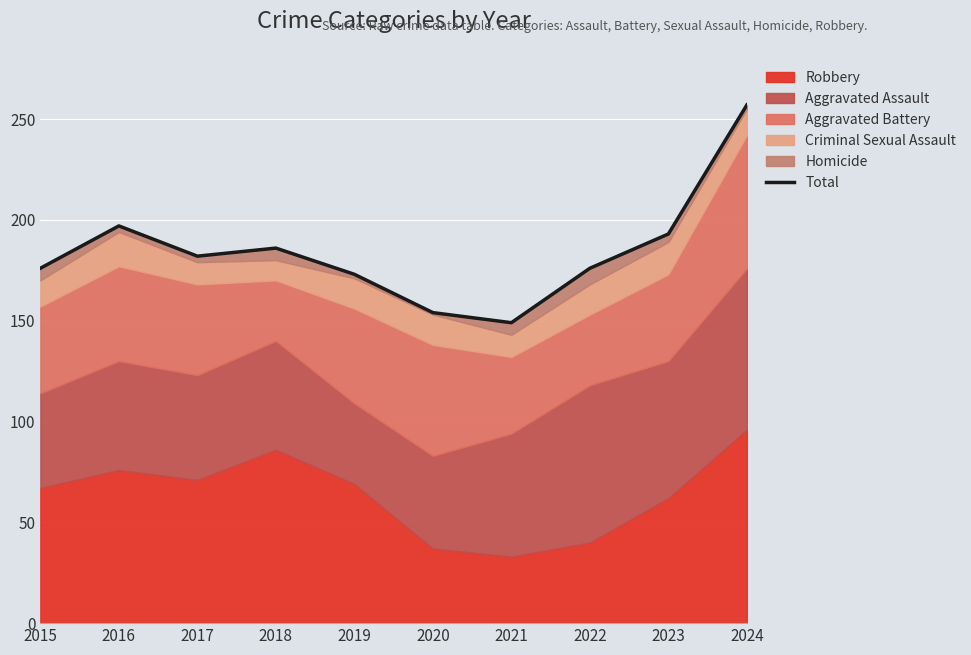

Where does the data first go above 182?

2016